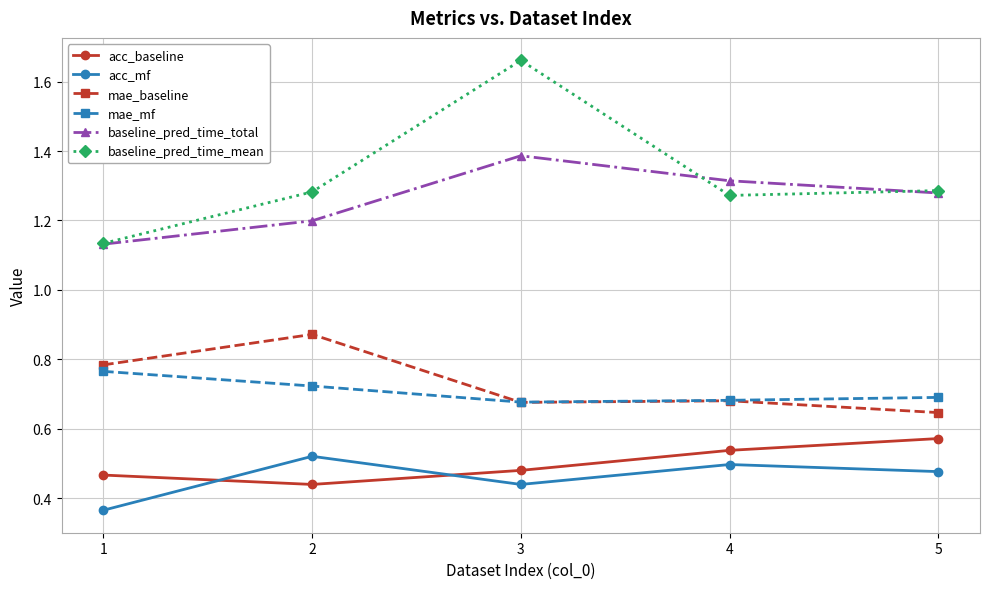

At how many categories does at least one series exceed 0?

5